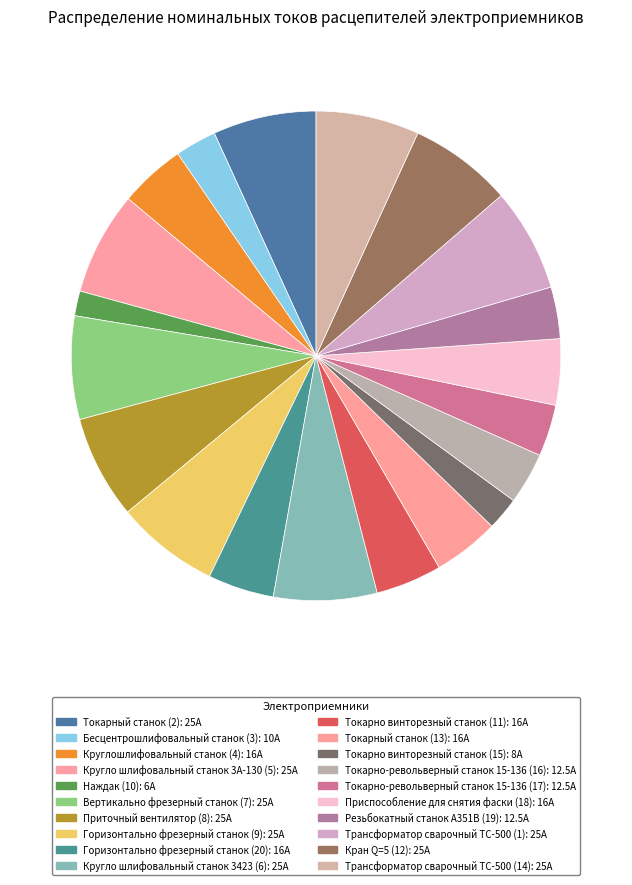

Is it true that Бесцентрошлифовальный станок (3) is 3% of the pie?

True